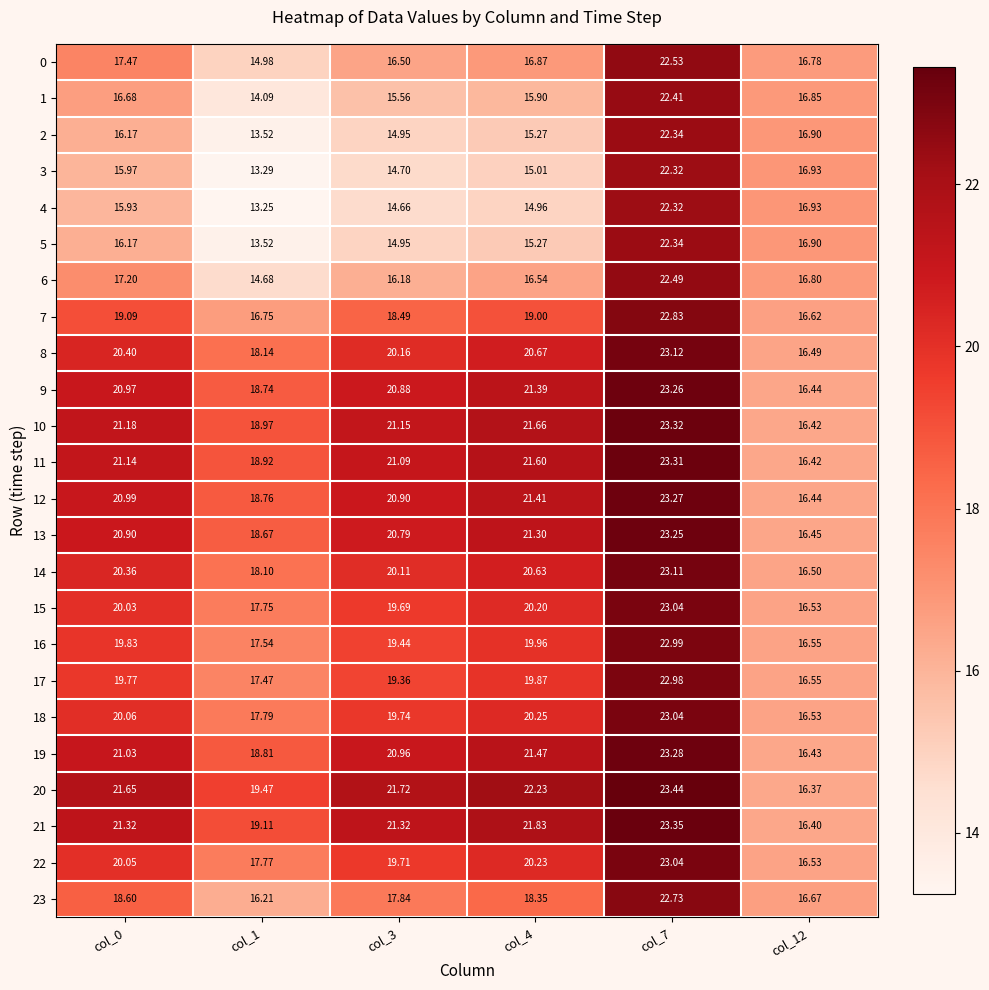

Is the value of 9 at col_4 greater than the value of 0 at col_4?

Yes